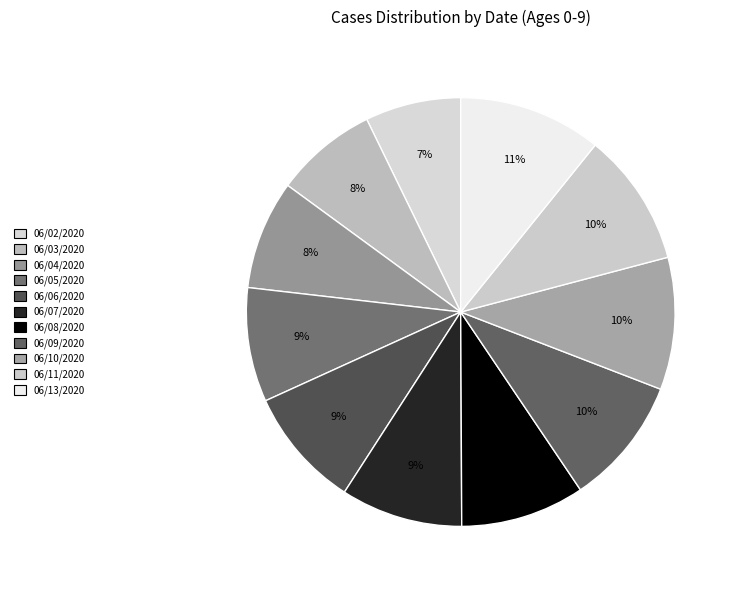

How many slices are in this pie chart?

11